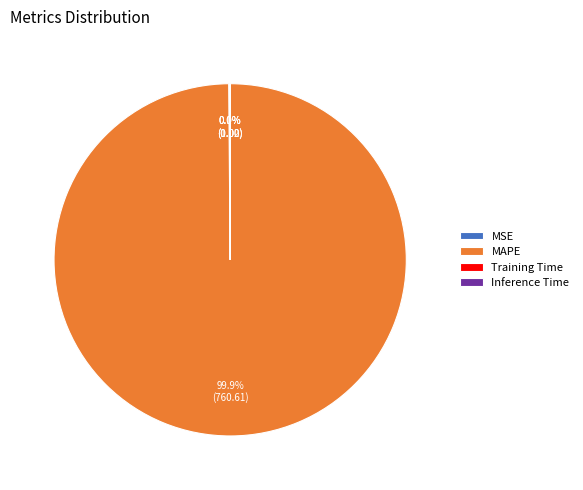

To the nearest percent, what is the average slice percentage?

25%